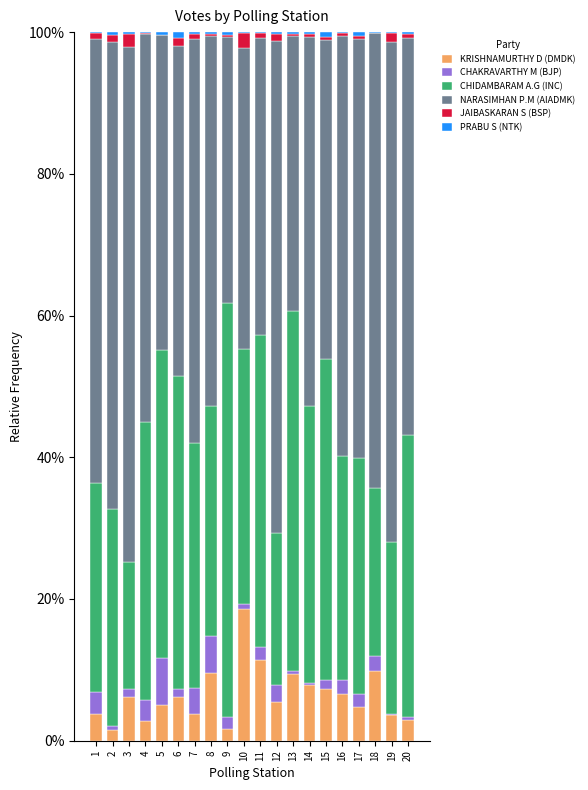

At which label does KRISHNAMURTHY D (DMDK) reach its peak?

10